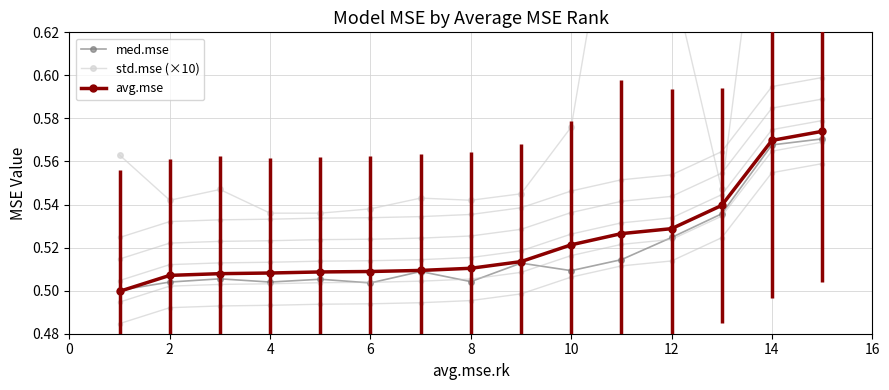

True or false: med.mse has more than 0 interior local peaks.

True